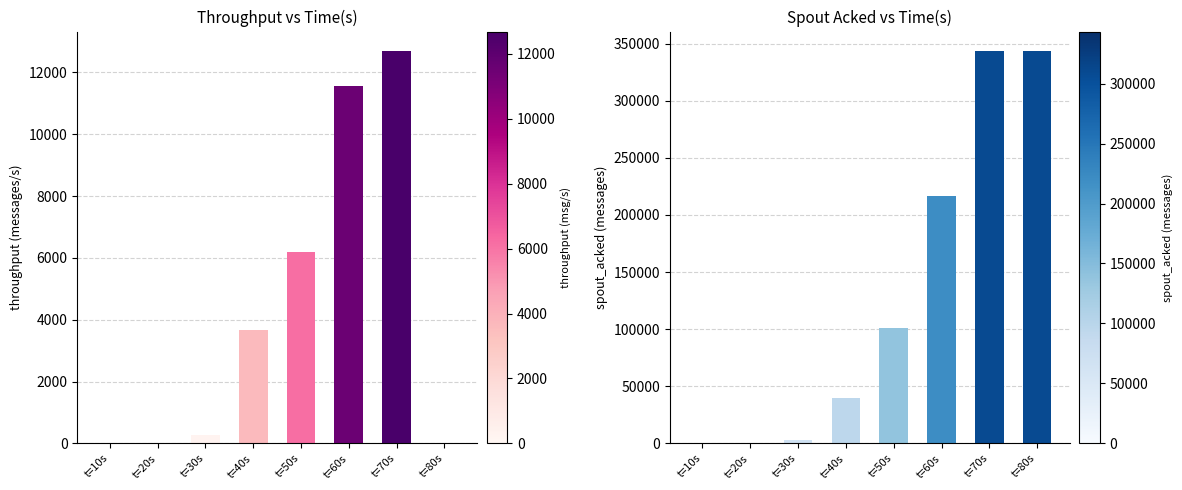

Does the chart contain any negative values?

No